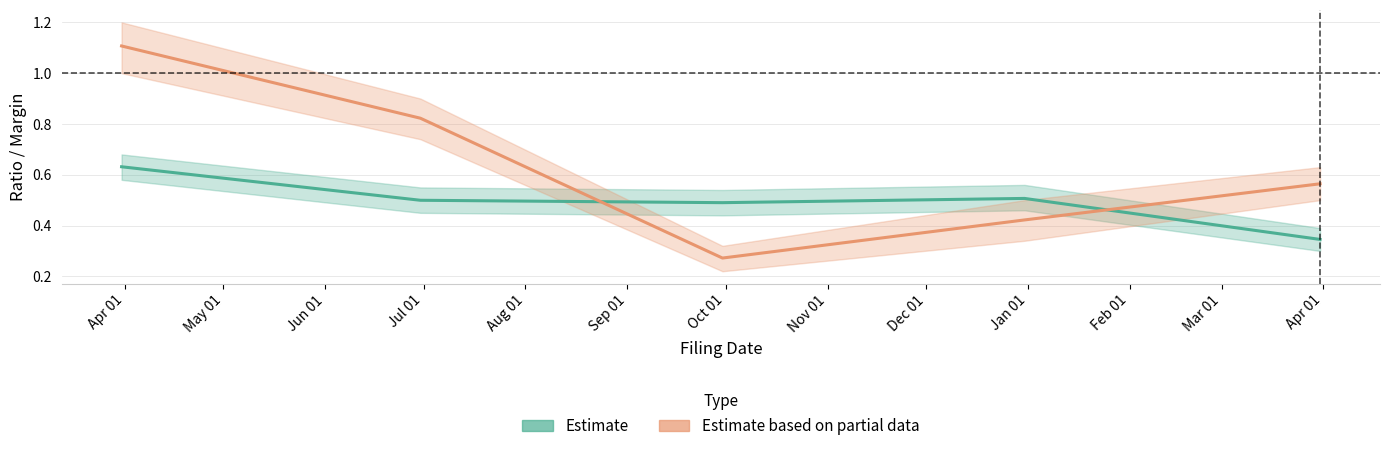

Which series ends up on top after the final intersection of Estimate based on partial data and Estimate?

Estimate based on partial data